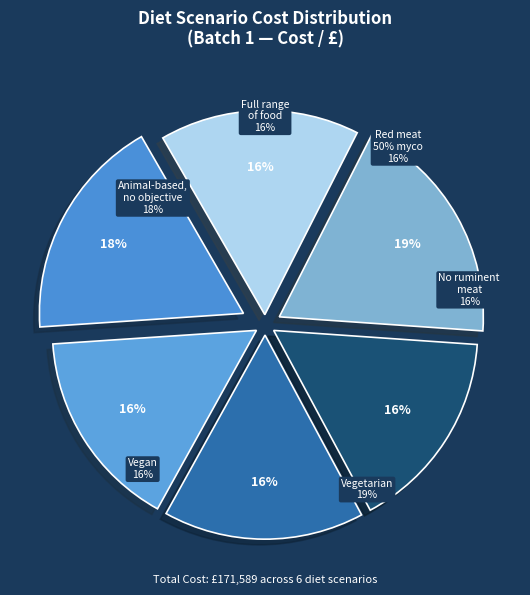

What percentage is the Full range of food slice, to the nearest percent?

16%